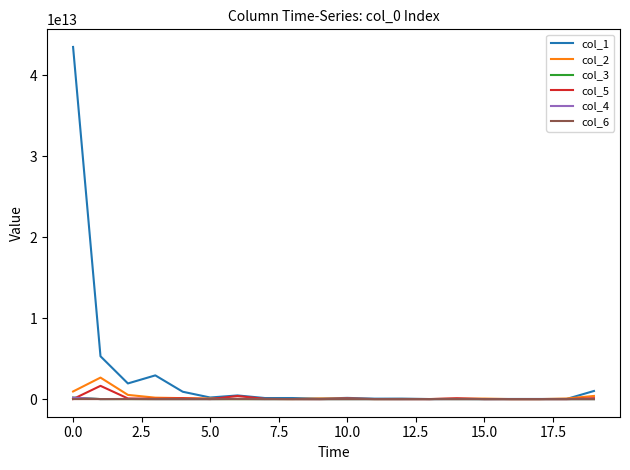

Which series has the largest total across all categories?

col_1